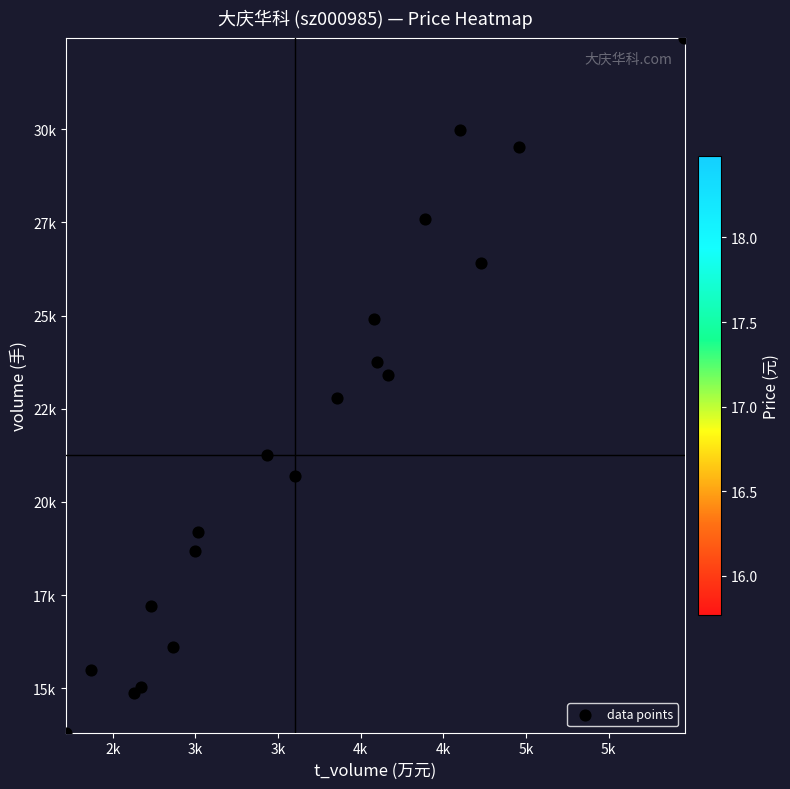

The value of price at 14 is 3.4. True or false?

False